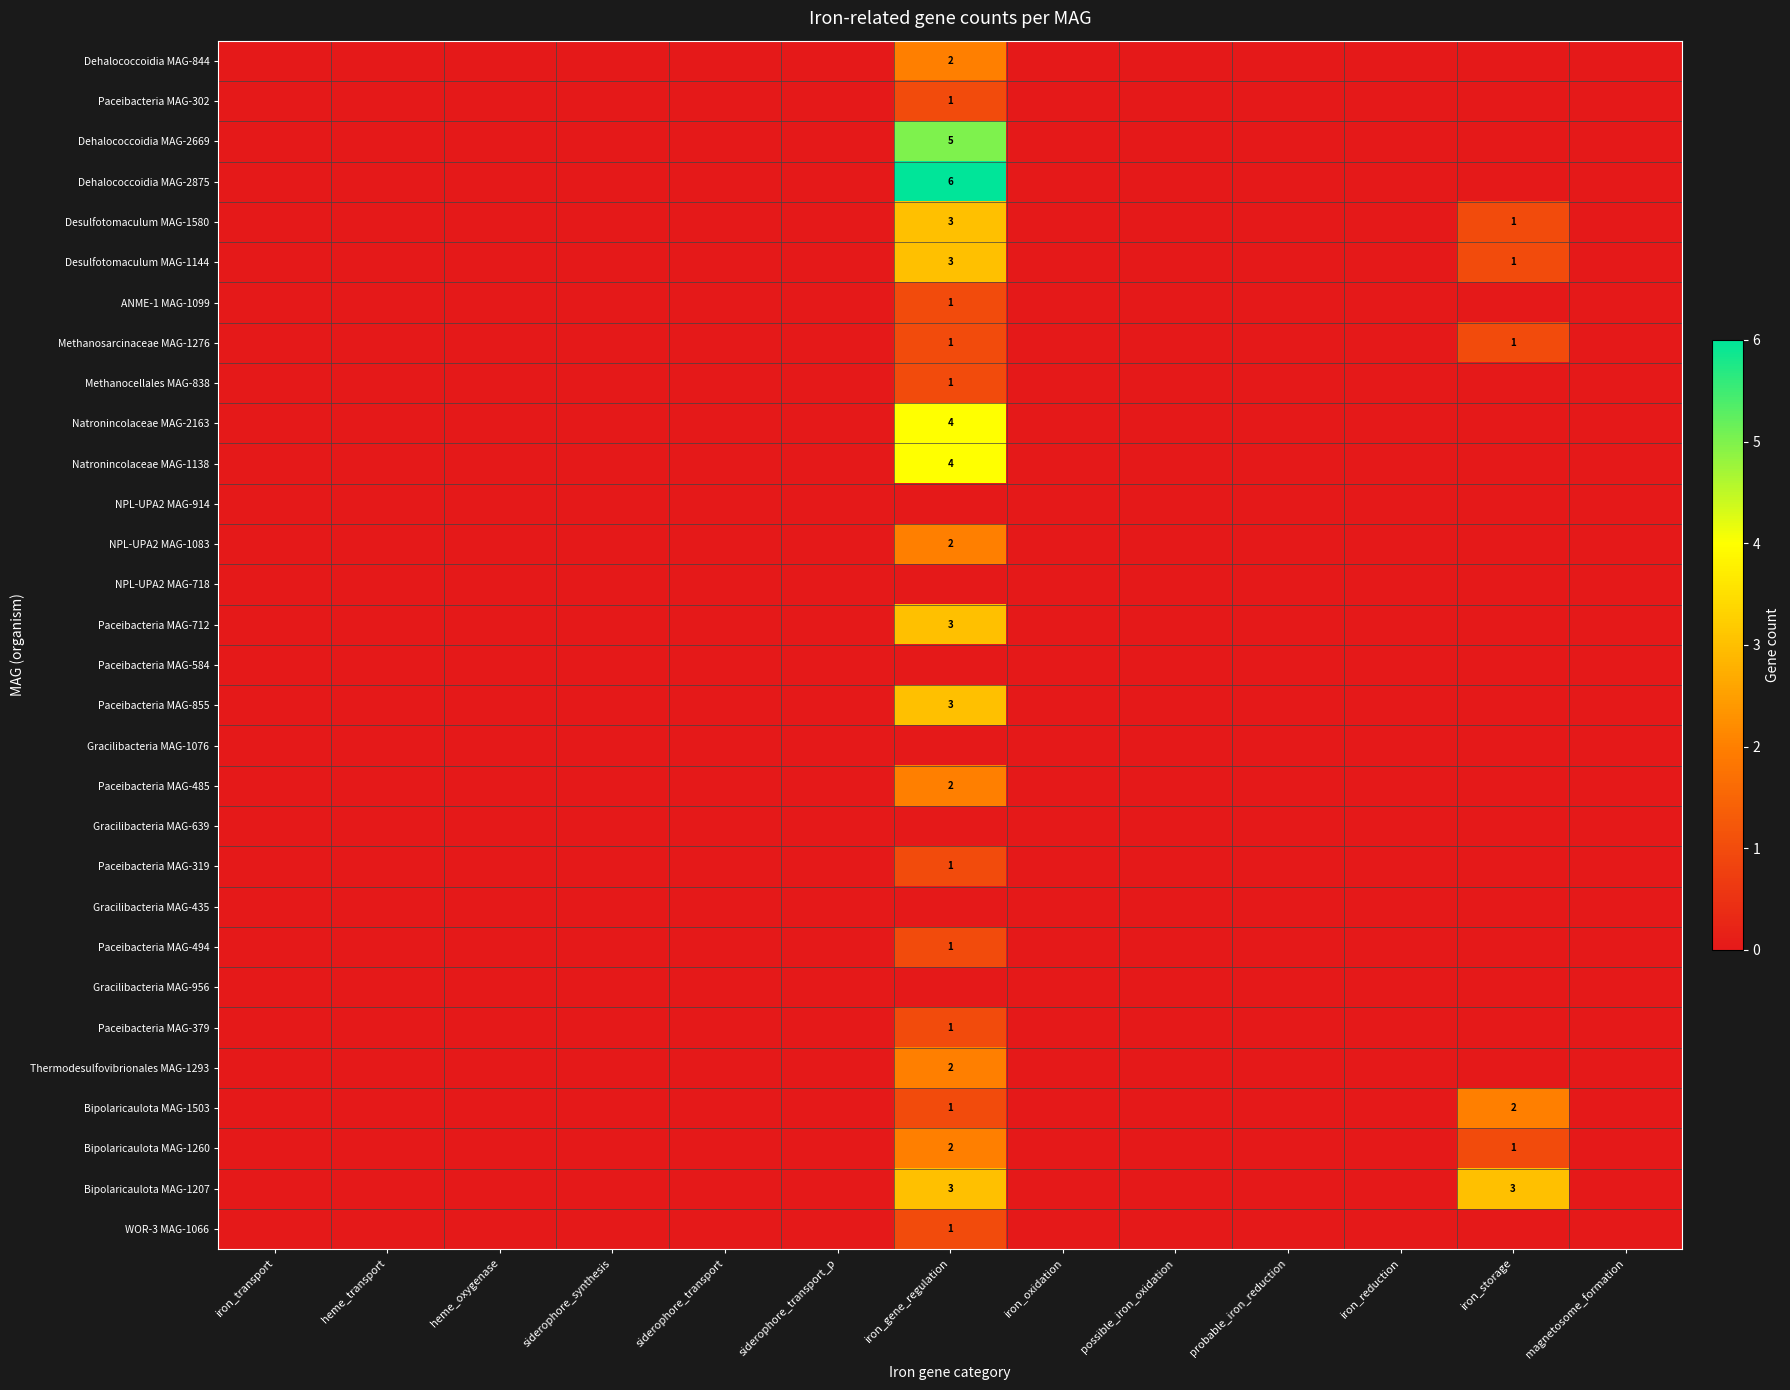

The value of Methanocellales MAG-838 at heme_oxygenase is 0. True or false?

True